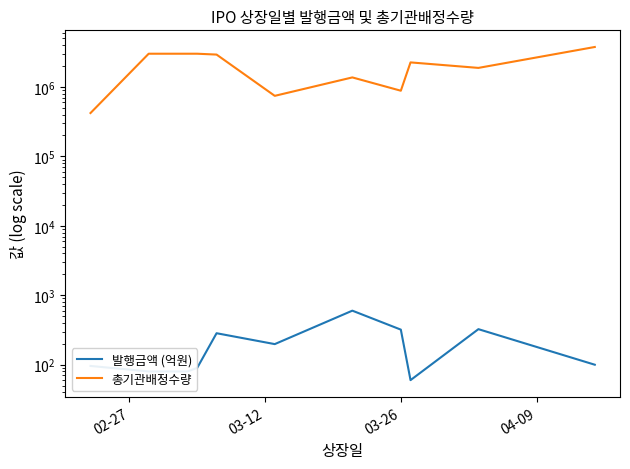

Reading right to left, extract all data points from this chart.

발행금액 (억원): 100.0	325.0	60.0	320.0	600.0	198.0	284.0	90.0	80.0	80.0	96.0
총기관배정수량: 3750000.0	1875000.0	2250000.0	880000.0	1368000.0	742500.0	2916000.0	3000000.0	3000000.0	3000000.0	420000.0